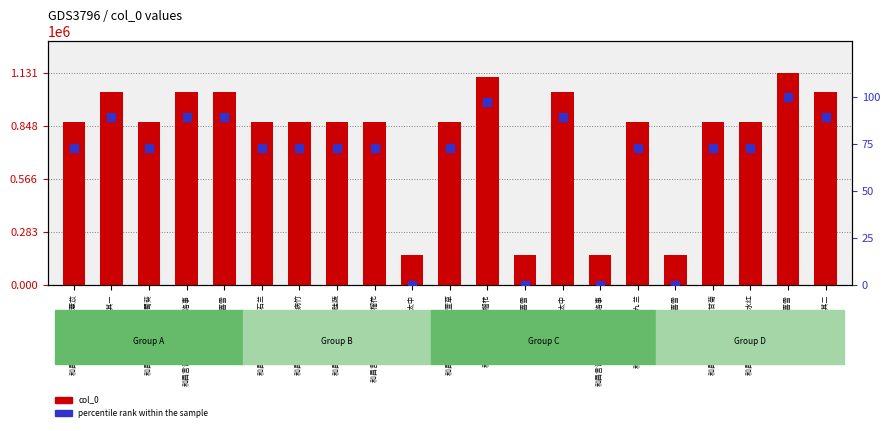

Which series reaches the minimum Y coordinate?

percentile rank within the sample